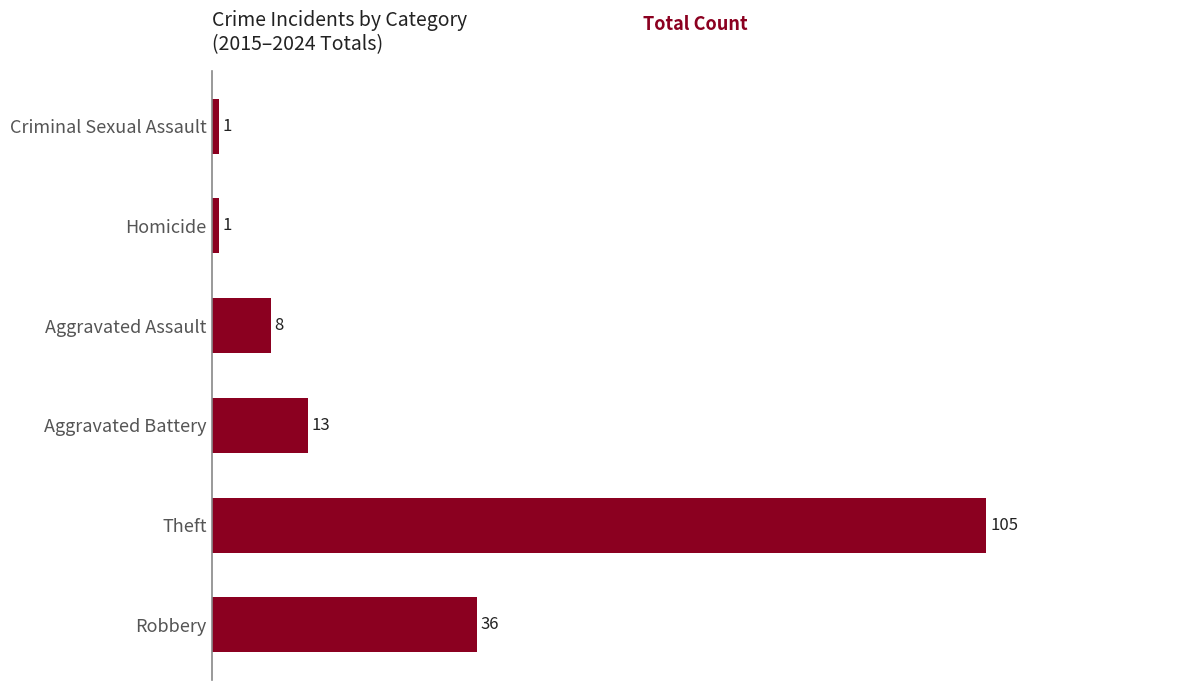

Reading bottom to top, list all the values displayed in this chart.

36	105	13	8	1	1